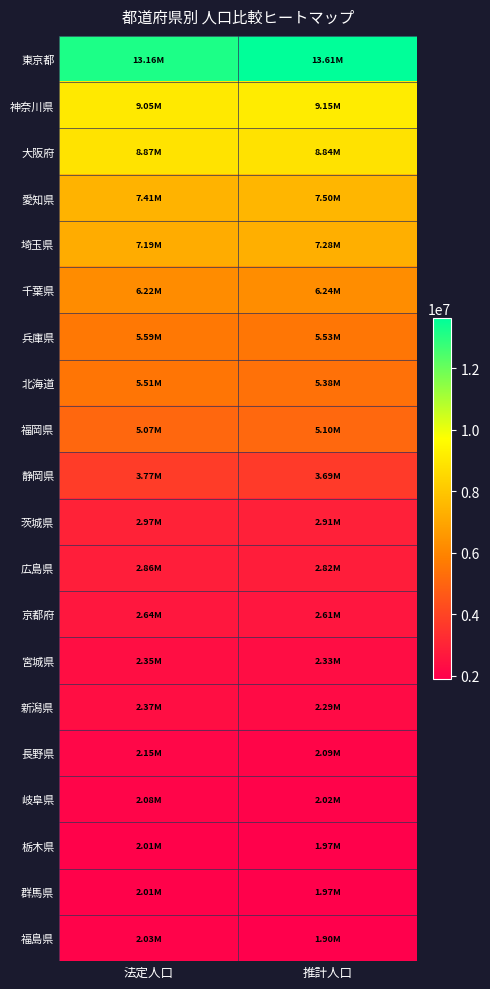

Reading left to right, extract all data points from this chart.

東京都: 法定人口=13159388	推計人口=13613660
神奈川県: 法定人口=9048331	推計人口=9146101
大阪府: 法定人口=8865245	推計人口=8838988
愛知県: 法定人口=7410719	推計人口=7501909
埼玉県: 法定人口=7194556	推計人口=7277247
千葉県: 法定人口=6216289	推計人口=6238589
兵庫県: 法定人口=5588133	推計人口=5526538
北海道: 法定人口=5506419	推計人口=5381711
福岡県: 法定人口=5071968	推計人口=5104919
静岡県: 法定人口=3765007	推計人口=3688878
茨城県: 法定人口=2969770	推計人口=2909196
広島県: 法定人口=2860750	推計人口=2822448
京都府: 法定人口=2636092	推計人口=2607108
宮城県: 法定人口=2348165	推計人口=2330528
新潟県: 法定人口=2374450	推計人口=2290569
長野県: 法定人口=2152449	推計人口=2088105
岐阜県: 法定人口=2080773	推計人口=2024859
栃木県: 法定人口=2007683	推計人口=1969056
群馬県: 法定人口=2008068	推計人口=1967635
福島県: 法定人口=2029064	推計人口=1903174